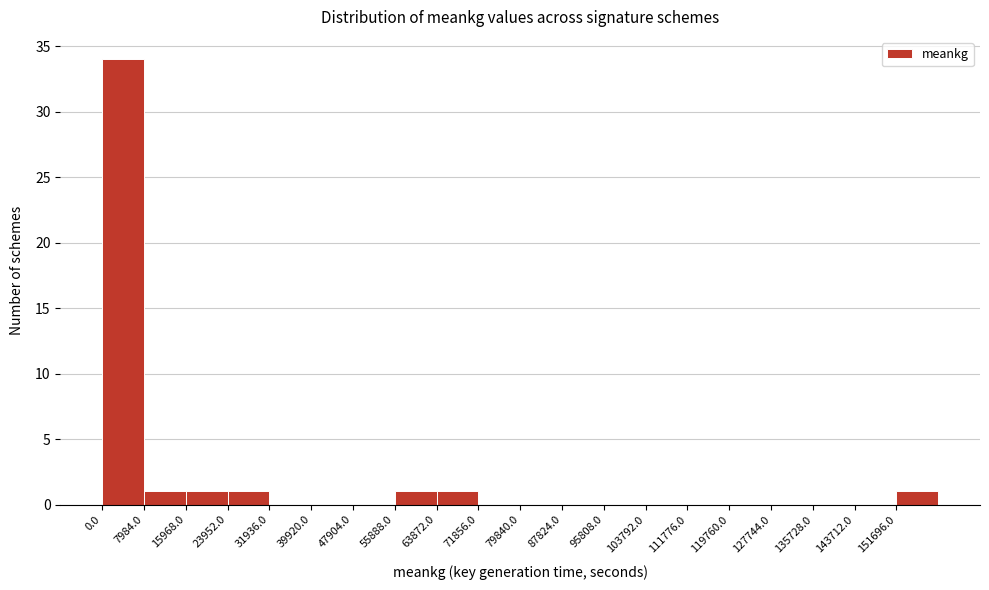

Reading left to right, transcribe this chart: for each bar, give the range it covers on the x-axis and its height. Neither the bar edges nor the heights are printed on the chart, so give them approximately, as read against the axes.

0 to 8000: 34
8000 to 16000: 1
16000 to 24000: 1
24000 to 32000: 1
32000 to 40000: 0
40000 to 48000: 0
48000 to 56000: 0
56000 to 64000: 1
64000 to 72000: 1
72000 to 80000: 0
80000 to 88000: 0
88000 to 96000: 0
96000 to 104000: 0
104000 to 112000: 0
112000 to 120000: 0
120000 to 128000: 0
128000 to 136000: 0
136000 to 144000: 0
144000 to 152000: 0
152000 to 160000: 1